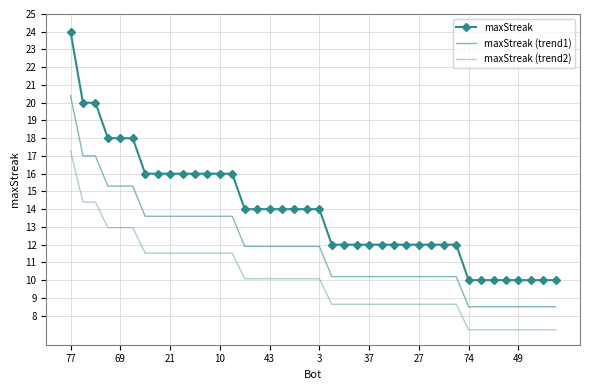

At which label is maxStreak closest to 17?

10